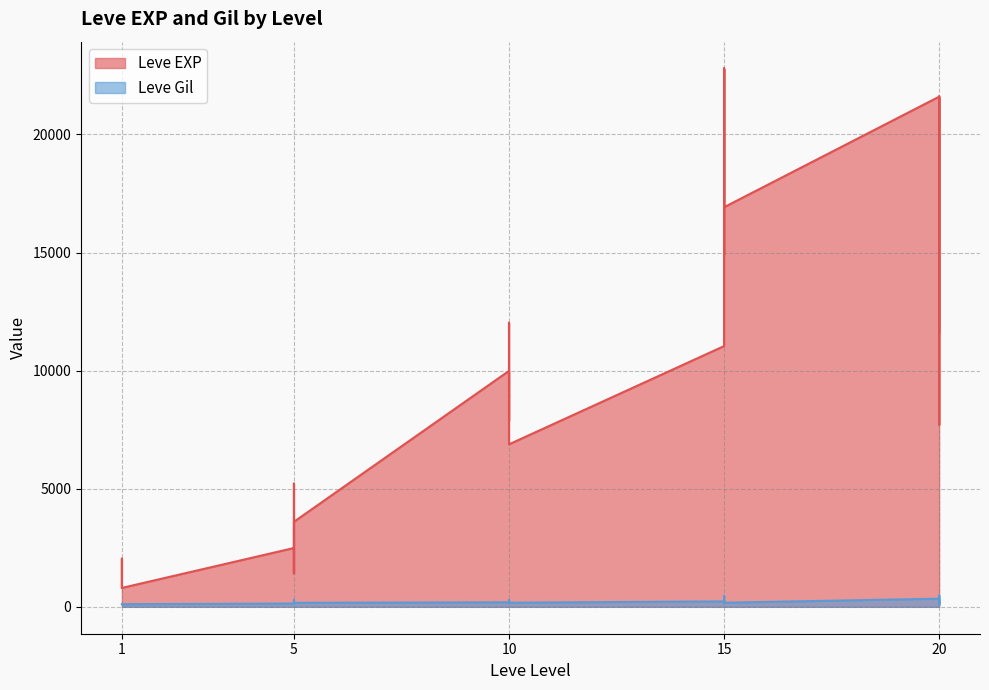

Reading left to right, what are all the values shown in this chart?

Leve EXP: 800	2040	1330	1330	800	2490	1420	5220	1420	3600	9990	8930	12030	7880	8930	6880	11040	22790	14920	22790	16920	16920	21600	11560	17120	21600	7710	21600
Leve Gil: 113	114	114	115	112	139	169	293	140	170	191	169	230	168	284	175	230	468	172	234	170	174	344	101	485	281	101	230